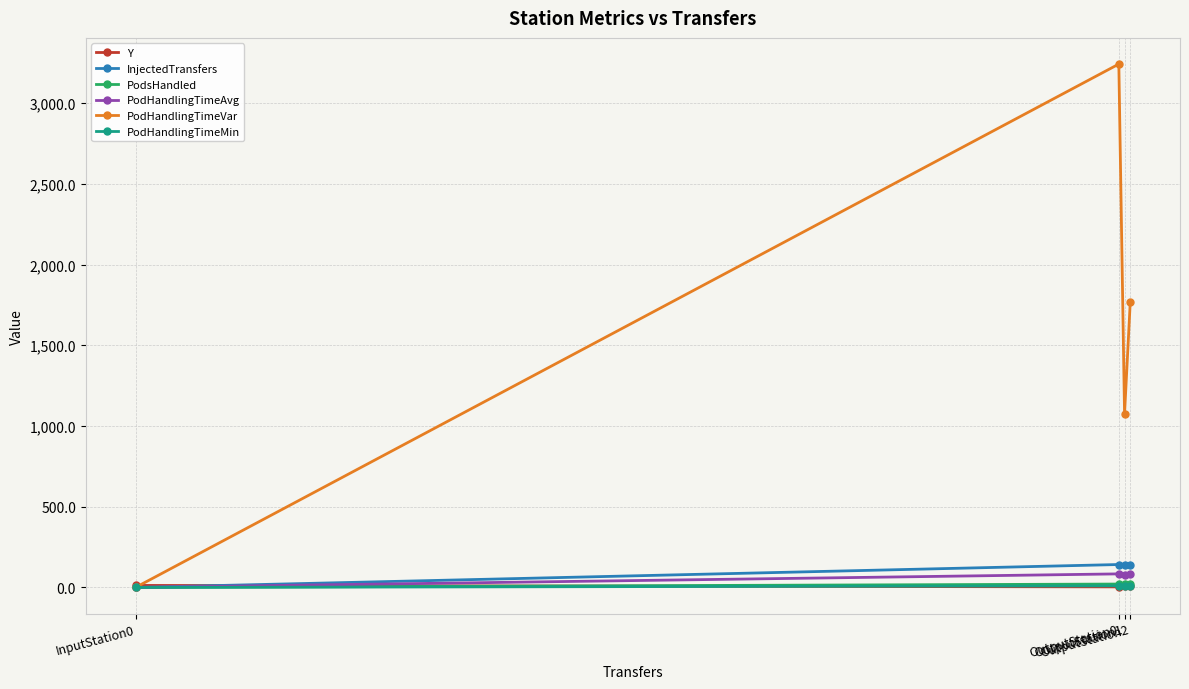

Does the chart have visible grid lines?

Yes